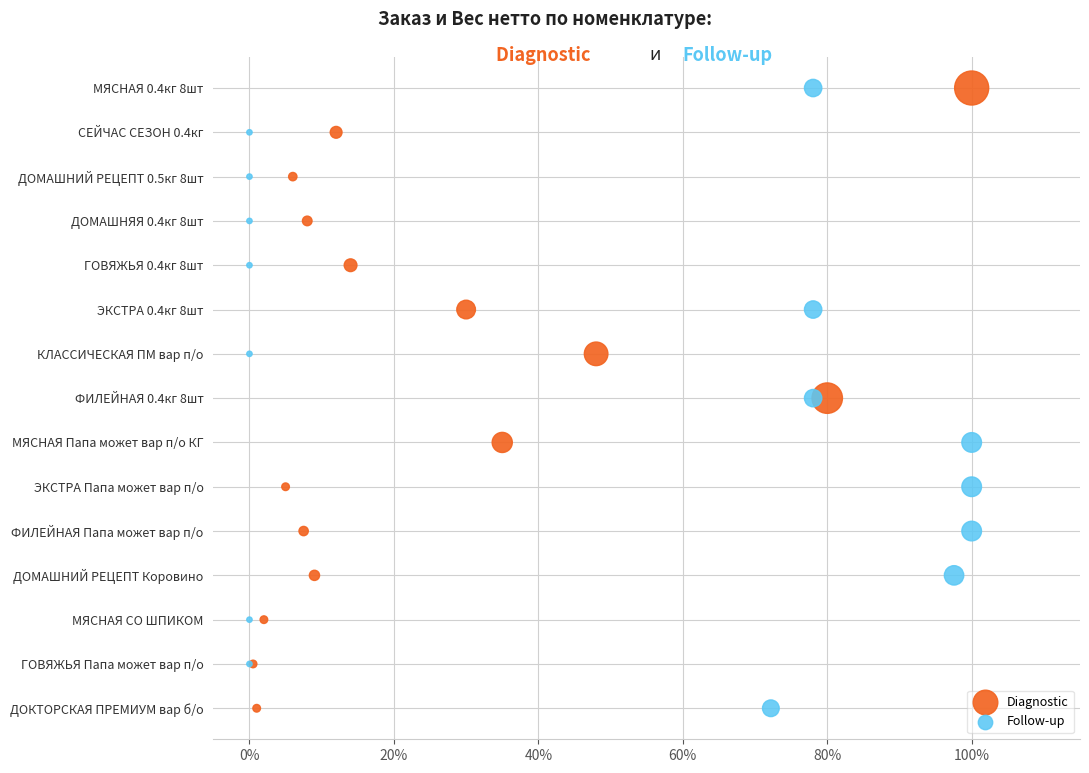

What are all the series names shown in the legend?

Diagnostic, Follow-up